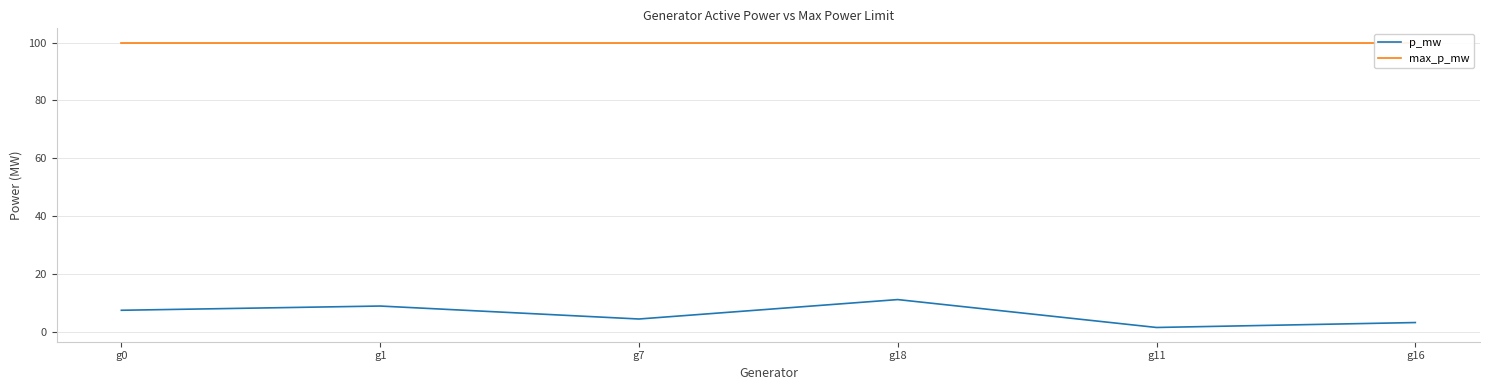

How many data points in p_mw are above 7?

3